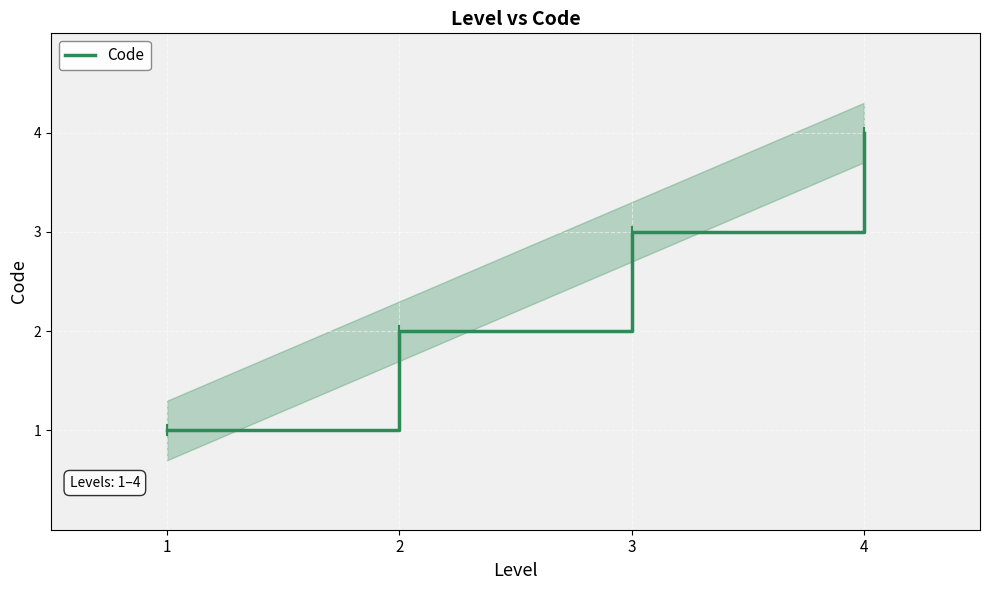

Reading left to right, transcribe all the data shown in this chart.

1=1	2=2	3=3	4=4